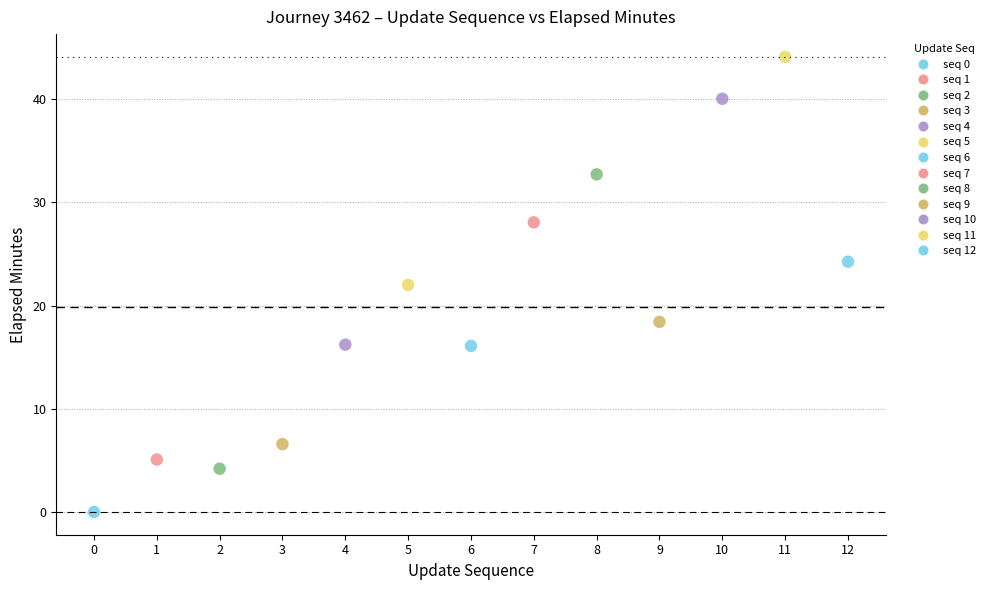

What is the range of Y values (max minus min)?

44.1